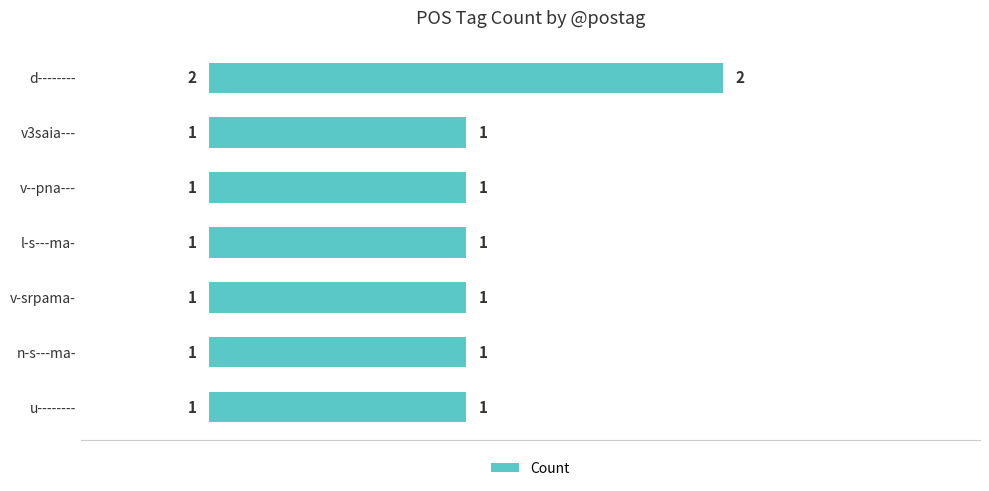

How many values are between 1 and 2?

7